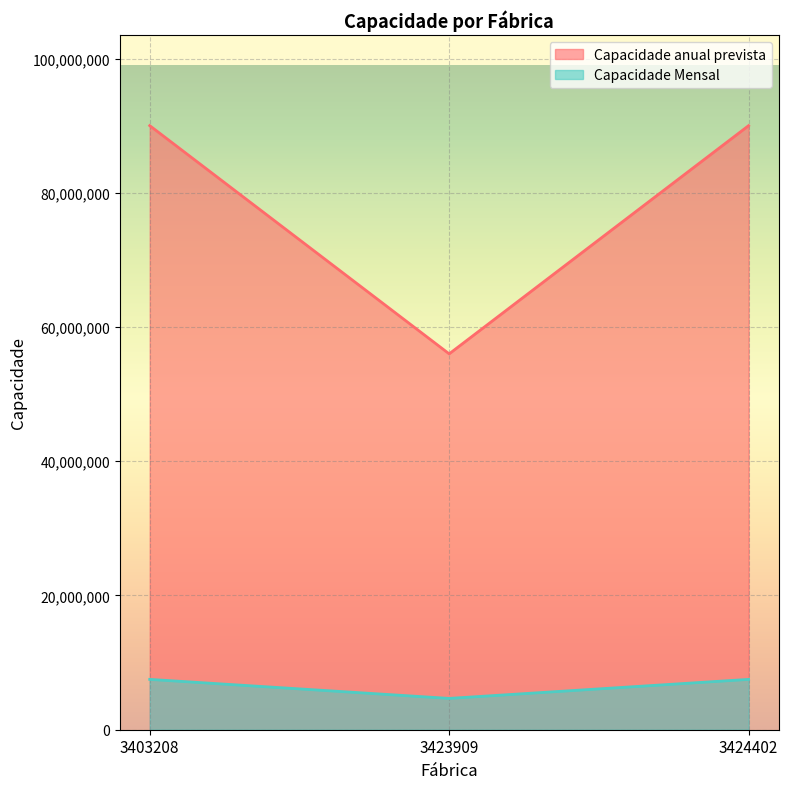

Is the value of Capacidade anual prevista at 3424402 greater than the value of Capacidade Mensal at 3403208?

Yes